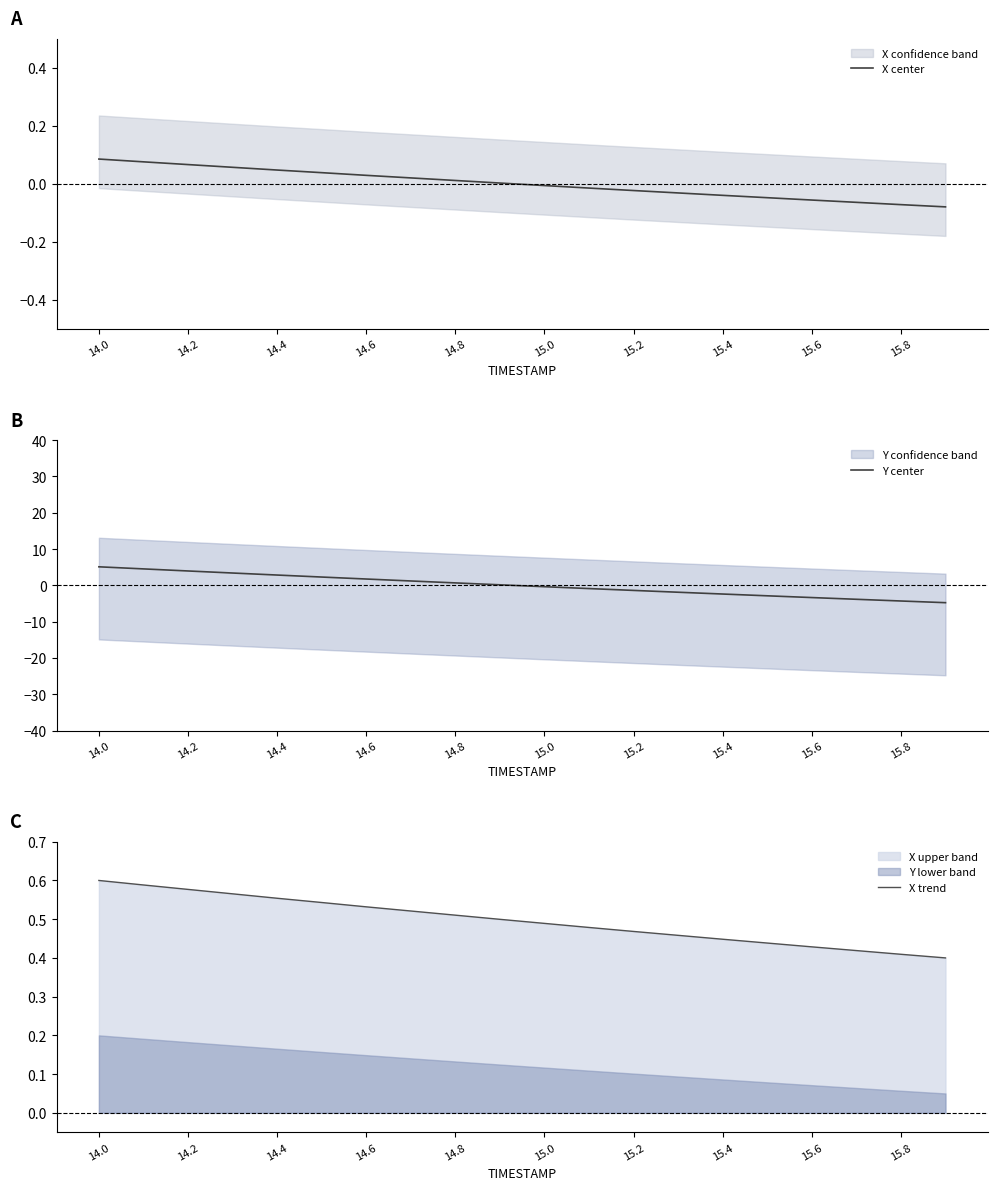

What is the maximum value for X trend?

0.6